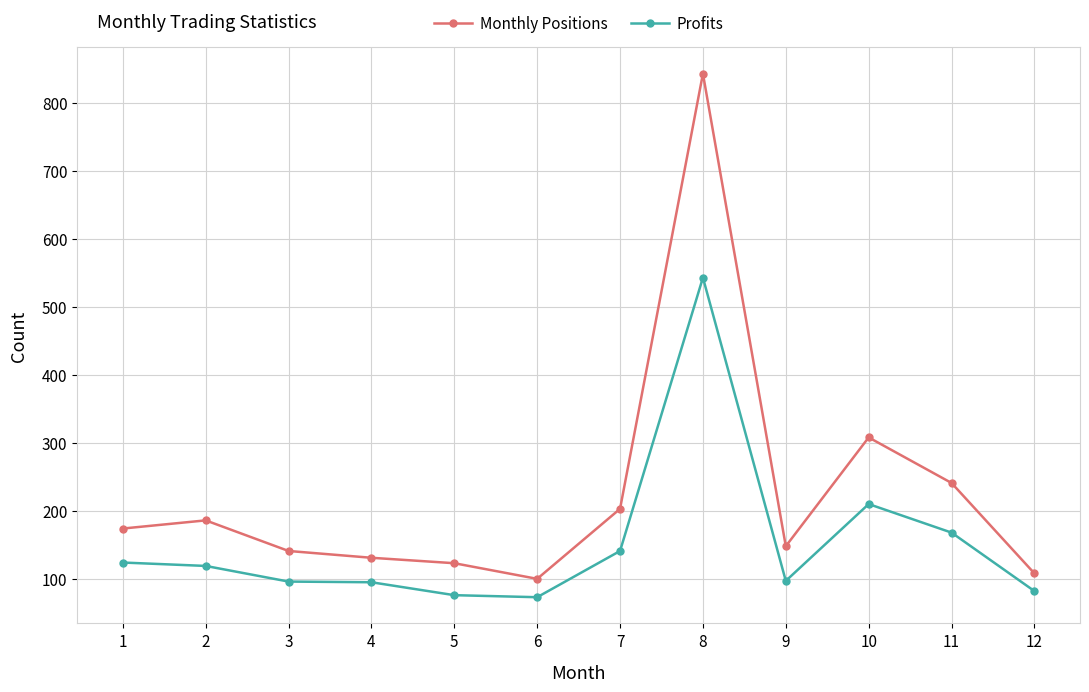

How many data points does each series have?

12